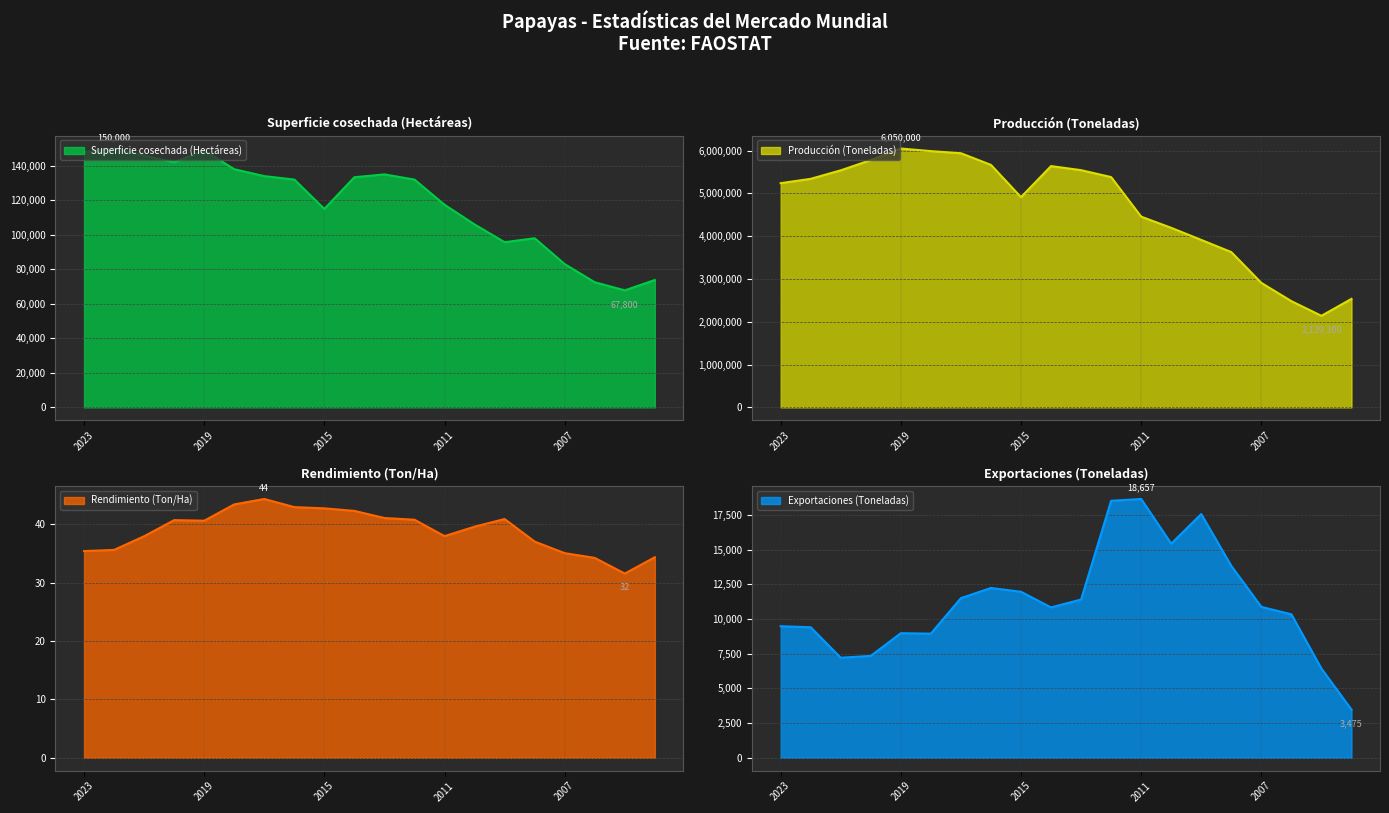

What are all the series names shown in the legend?

Superficie cosechada (Hectáreas), Producción (Toneladas), Rendimiento (Ton/Ha), Exportaciones (Toneladas)